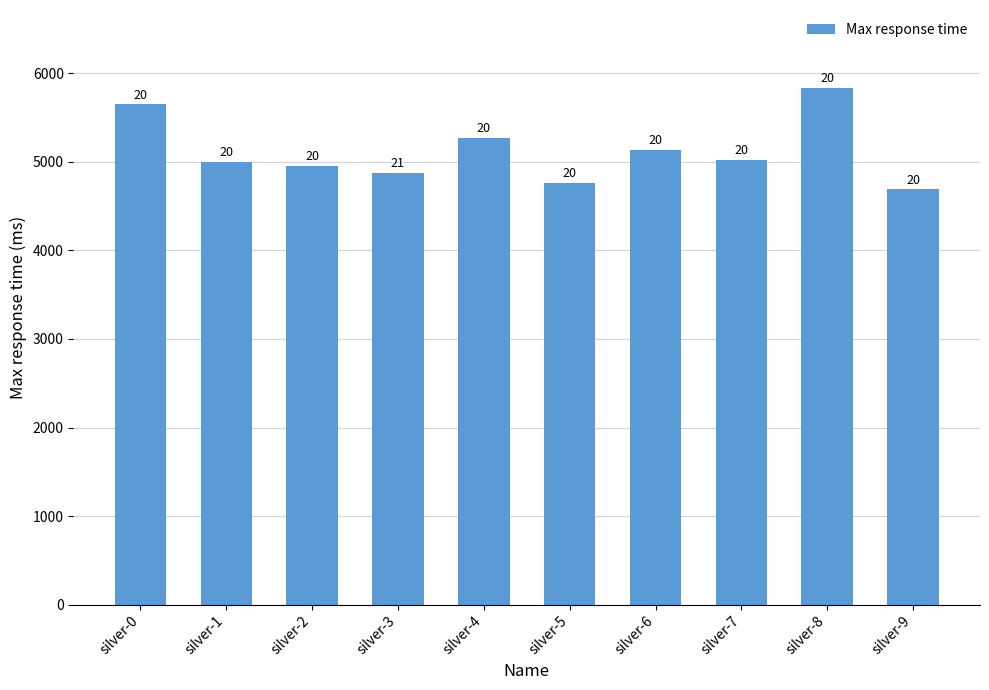

At which label is the value closest to 5265?

silver-4